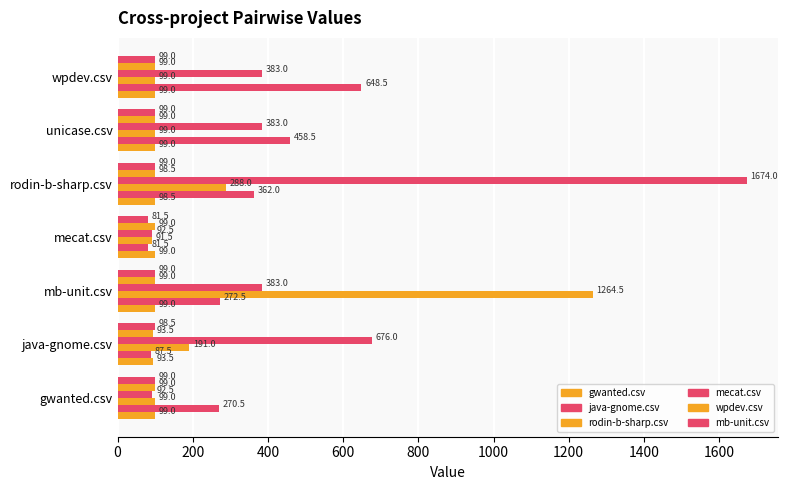

How many values in the java-gnome.csv series are below 272?

3